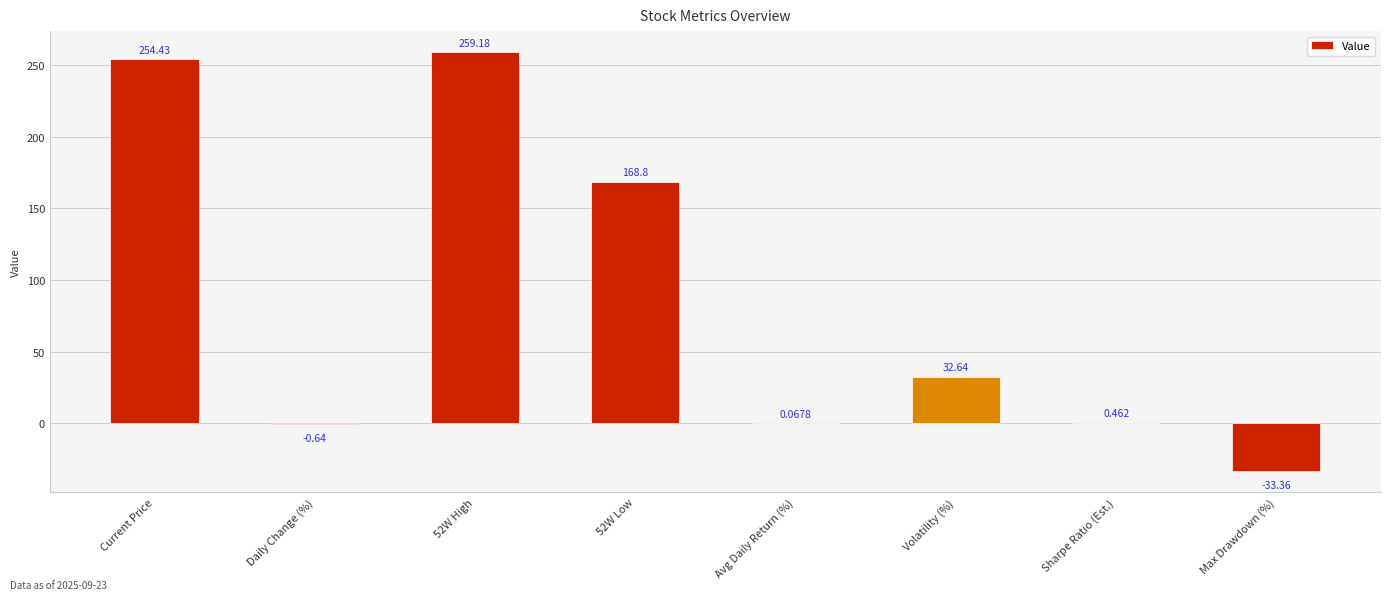

What is the change in value from Volatility (%) to Sharpe Ratio (Est.)?

-32.2